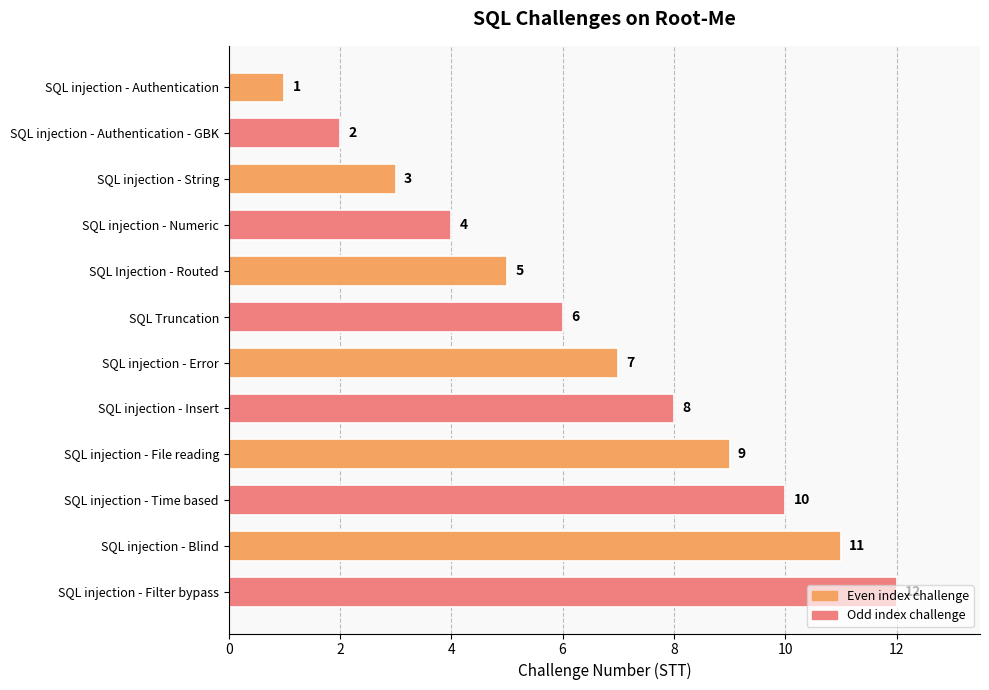

How many bars are there in total?

12